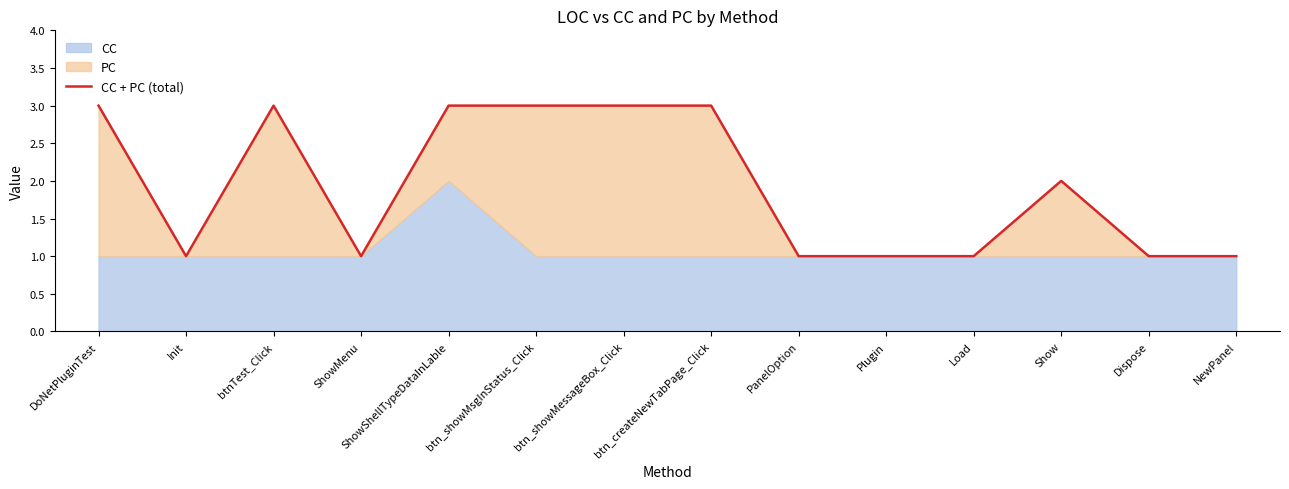

Where is the data nearest to the value 2?

Show